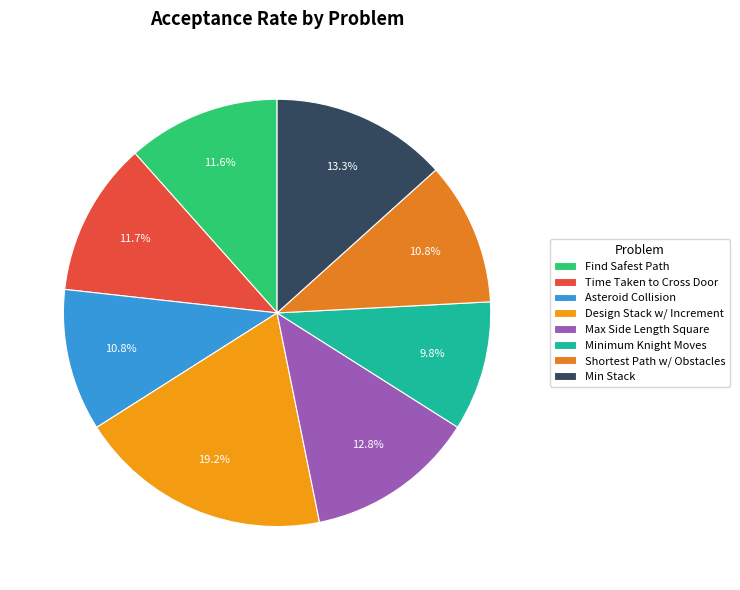

To the nearest percent, what is the average slice percentage?

12%